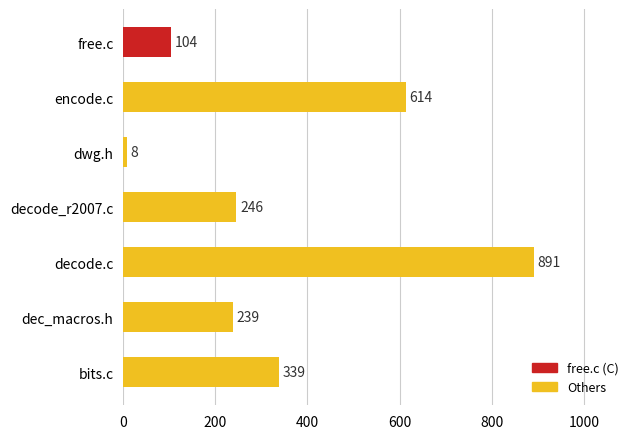

Where is the data nearest to the value 449?

bits.c